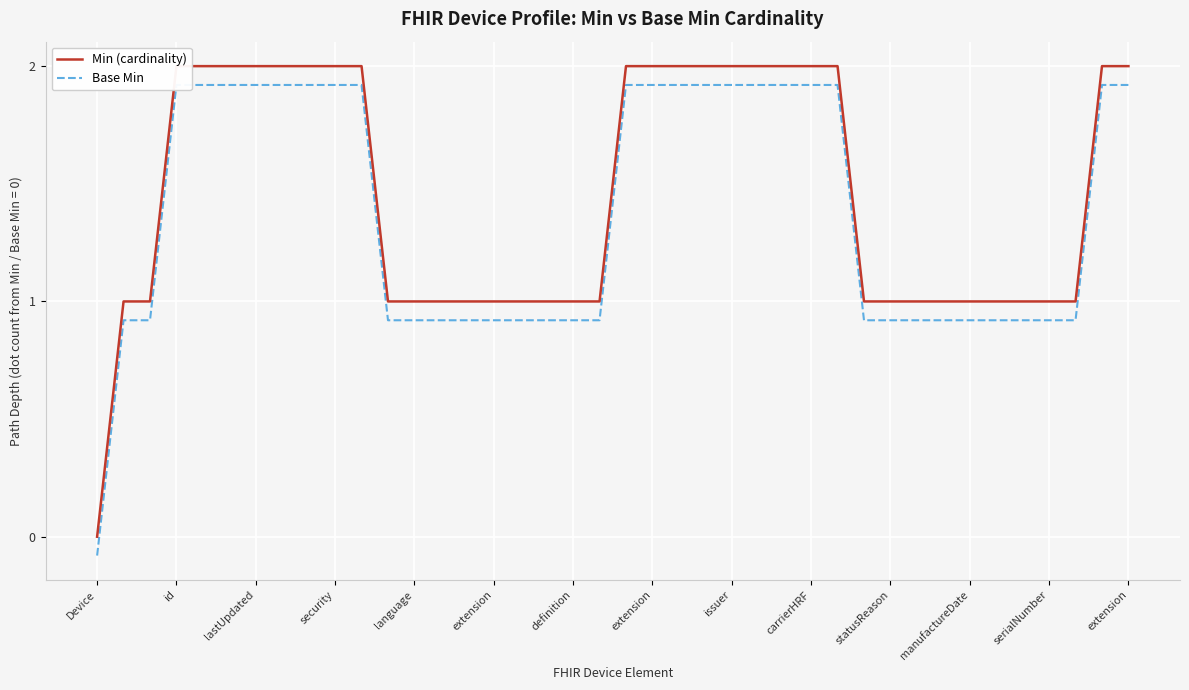

True or false: Base Min and Min (cardinality) cross at least once.

False